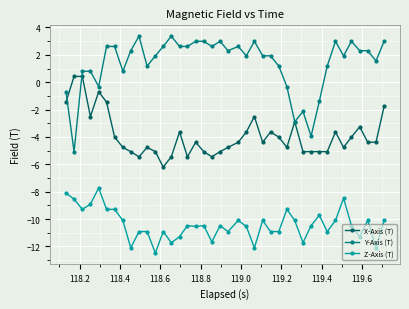

List the series in order of their overall mean, highest first.

Y-Axis (T), X-Axis (T), Z-Axis (T)